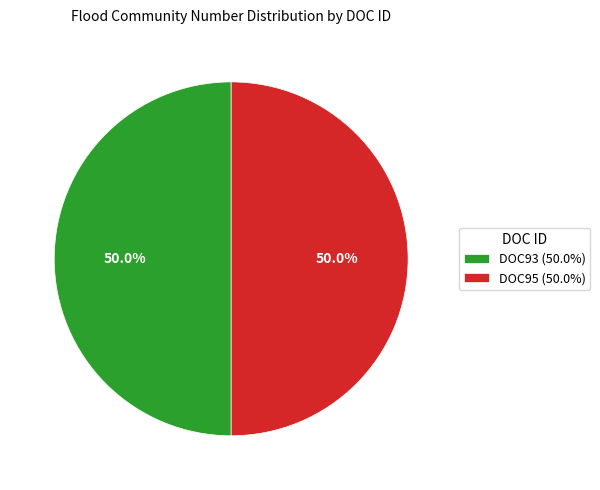

Approximately how many times larger is the value at DOC93 (50.0%) compared to DOC95 (50.0%)?

1.0